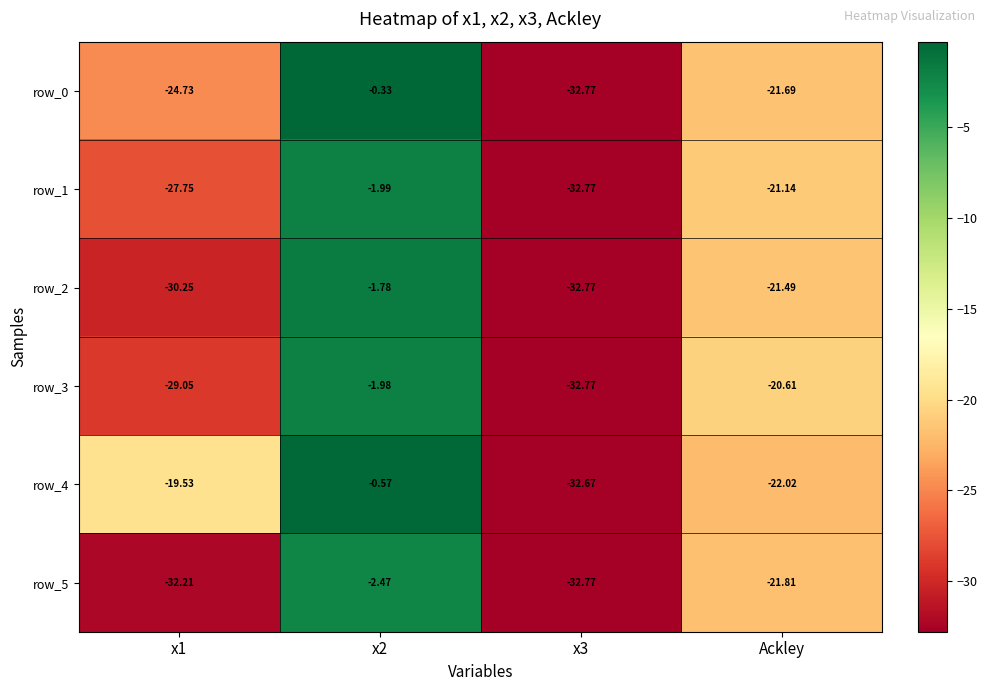

At which label does row_0 reach its minimum?

x3